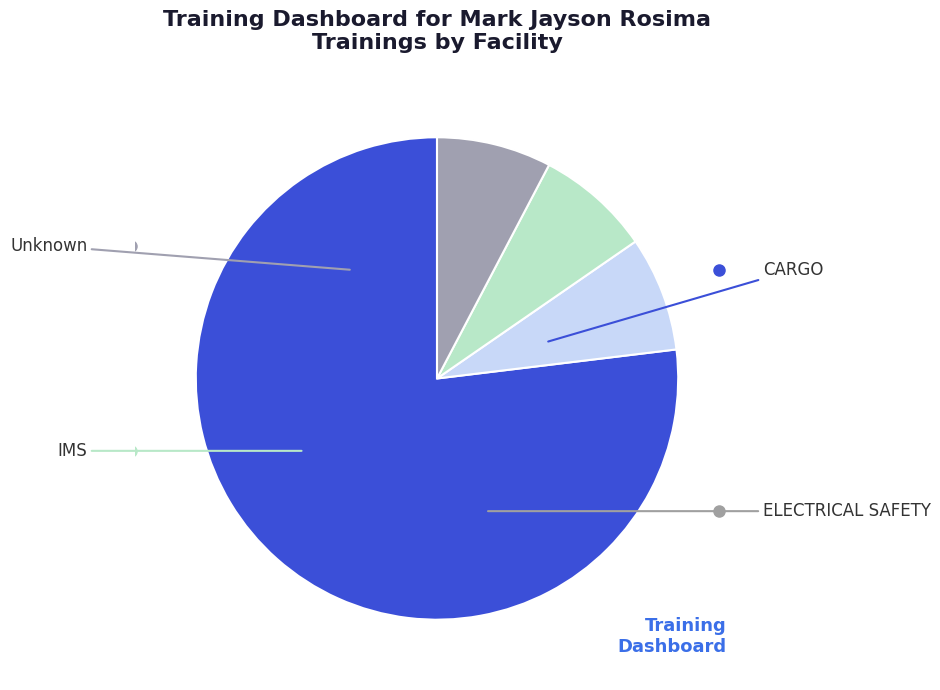

Approximately how many times larger is the value at IMS compared to ELECTRICAL SAFETY?

1.0